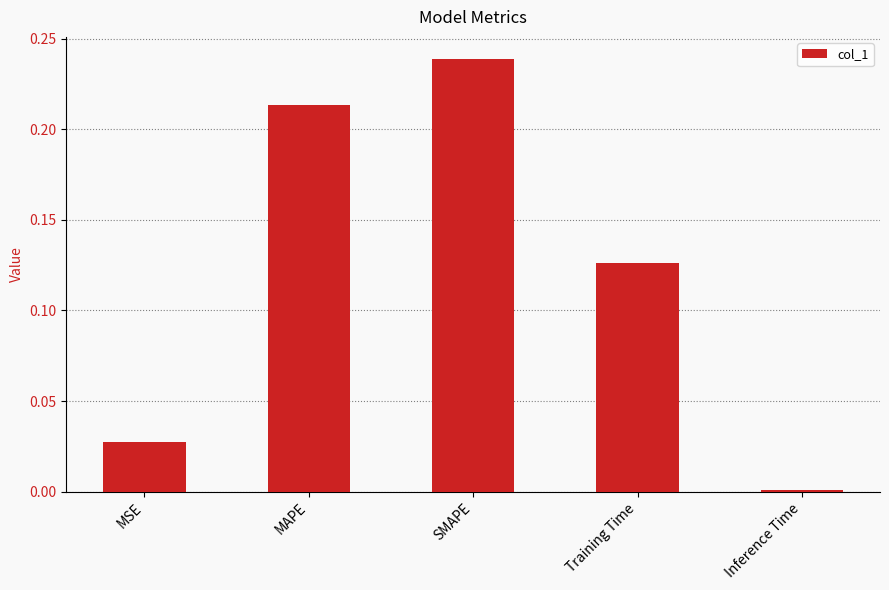

Rank the categories by value from highest to lowest.

SMAPE, MAPE, Training Time, MSE, Inference Time